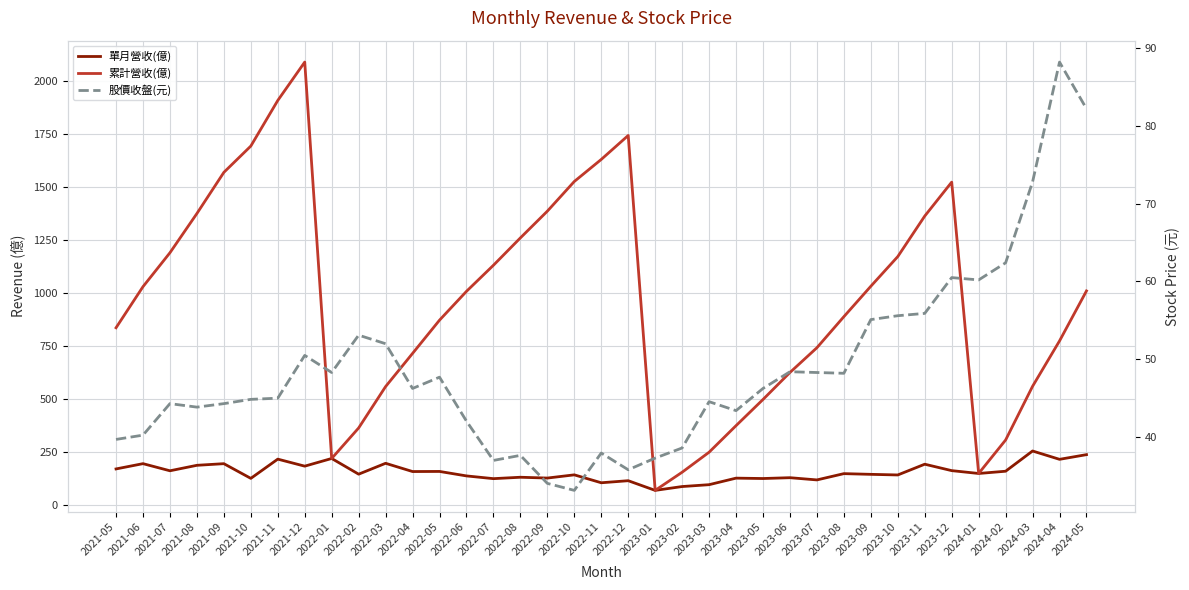

What is the sum of the 股價收盤(元) values at 2023-05 and 2022-05?

94.0